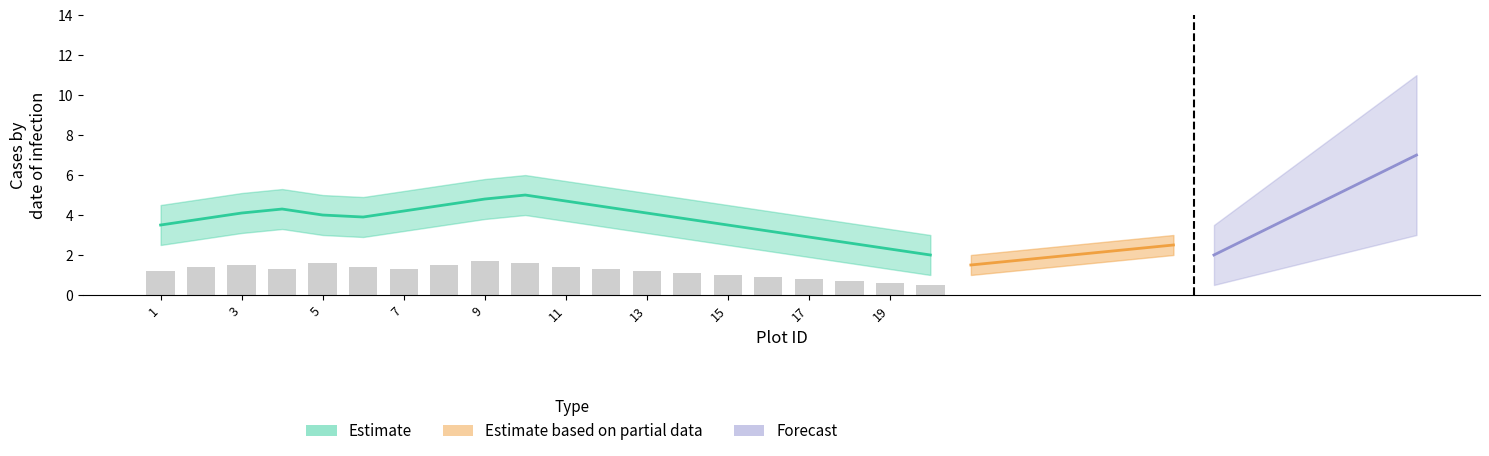

What is the sum of all values?

24.0